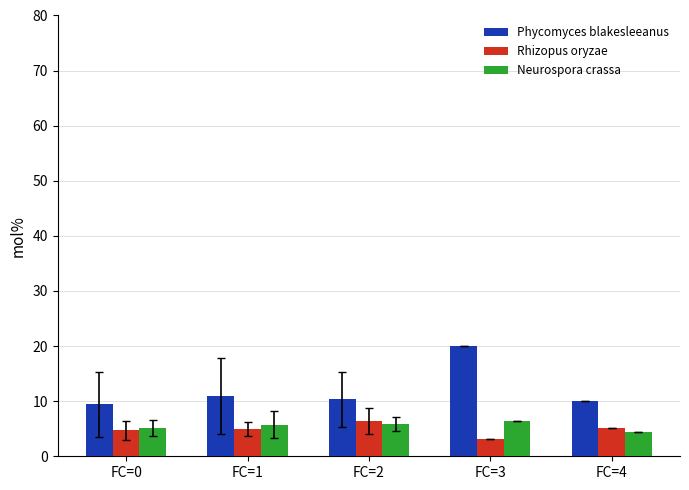

Is it true that Neurospora crassa equals 5.1 at FC=0?

True